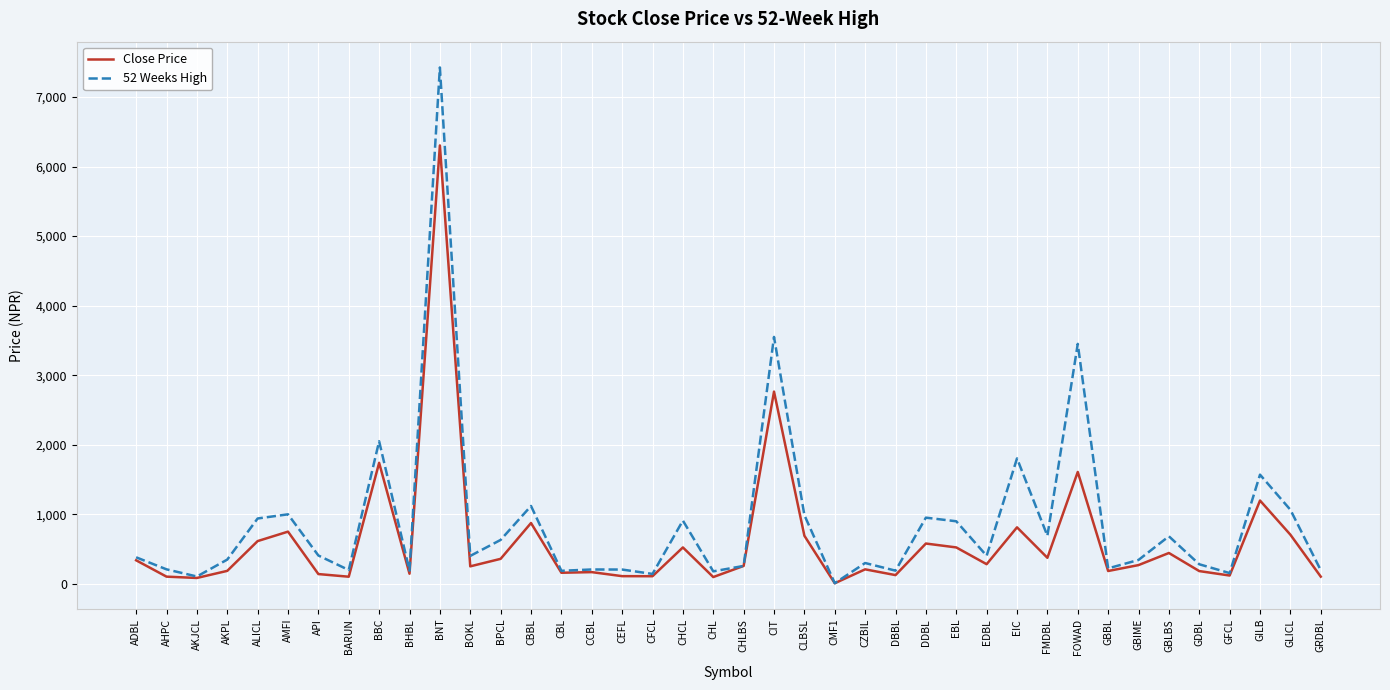

What value does the Close Price series have at GILB?

1198